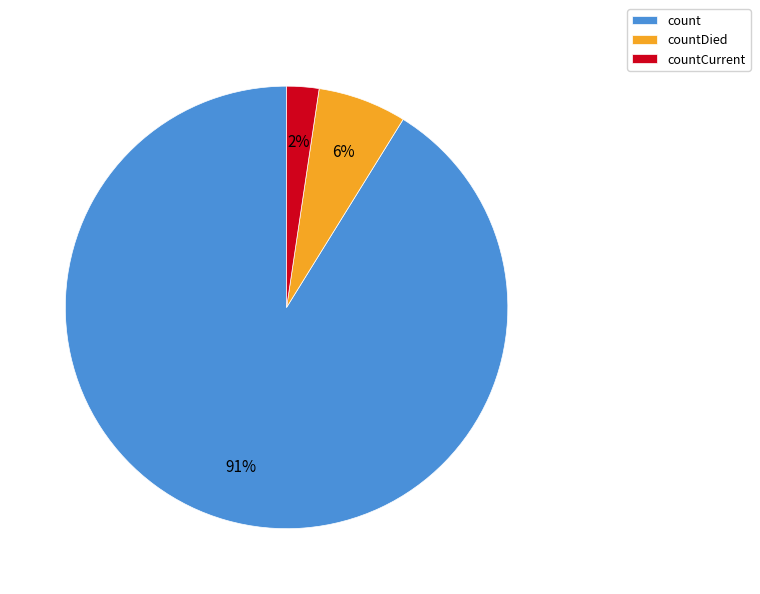

Is it true that countDied is 6% of the pie?

True